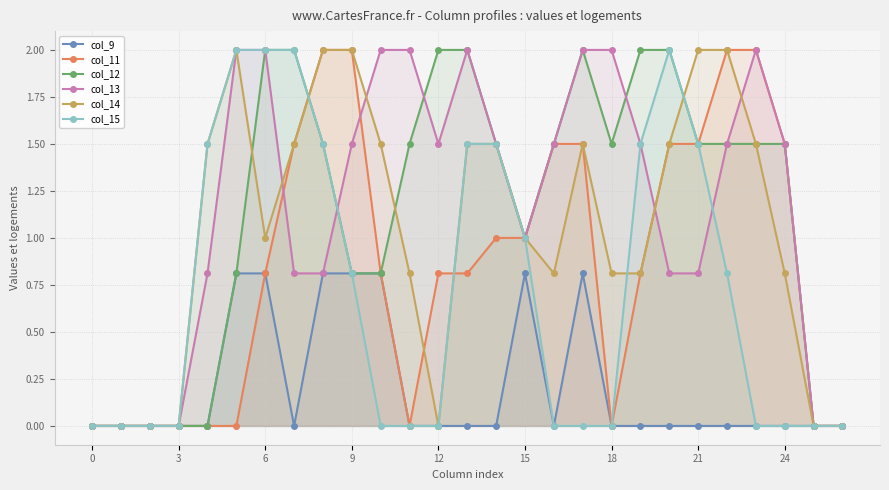

Reading left to right, transcribe all the data shown in this chart.

col_9: 0.0	0.0	0.0	0.0	0.0	0.8	0.8	0.0	0.8	0.8	0.8	0.0	0.0	0.0	0.0	0.8	0.0	0.8	0.0	0.0	0.0	0.0	0.0	0.0	0.0	0.0	0.0
col_11: 0.0	0.0	0.0	0.0	0.0	0.0	0.8	1.5	2.0	2.0	0.8	0.0	0.8	0.8	1.0	1.0	1.5	1.5	0.0	0.8	1.5	1.5	2.0	2.0	1.5	0.0	0.0
col_12: 0.0	0.0	0.0	0.0	0.0	0.8	2.0	2.0	1.5	0.8	0.8	1.5	2.0	2.0	1.5	1.0	1.5	2.0	1.5	2.0	2.0	1.5	1.5	1.5	1.5	0.0	0.0
col_13: 0.0	0.0	0.0	0.0	0.8	2.0	2.0	0.8	0.8	1.5	2.0	2.0	1.5	2.0	1.5	1.0	1.5	2.0	2.0	1.5	0.8	0.8	1.5	2.0	1.5	0.0	0.0
col_14: 0.0	0.0	0.0	0.0	1.5	2.0	1.0	1.5	2.0	2.0	1.5	0.8	0.0	1.5	1.5	1.0	0.8	1.5	0.8	0.8	1.5	2.0	2.0	1.5	0.8	0.0	0.0
col_15: 0.0	0.0	0.0	0.0	1.5	2.0	2.0	2.0	1.5	0.8	0.0	0.0	0.0	1.5	1.5	1.0	0.0	0.0	0.0	1.5	2.0	1.5	0.8	0.0	0.0	0.0	0.0